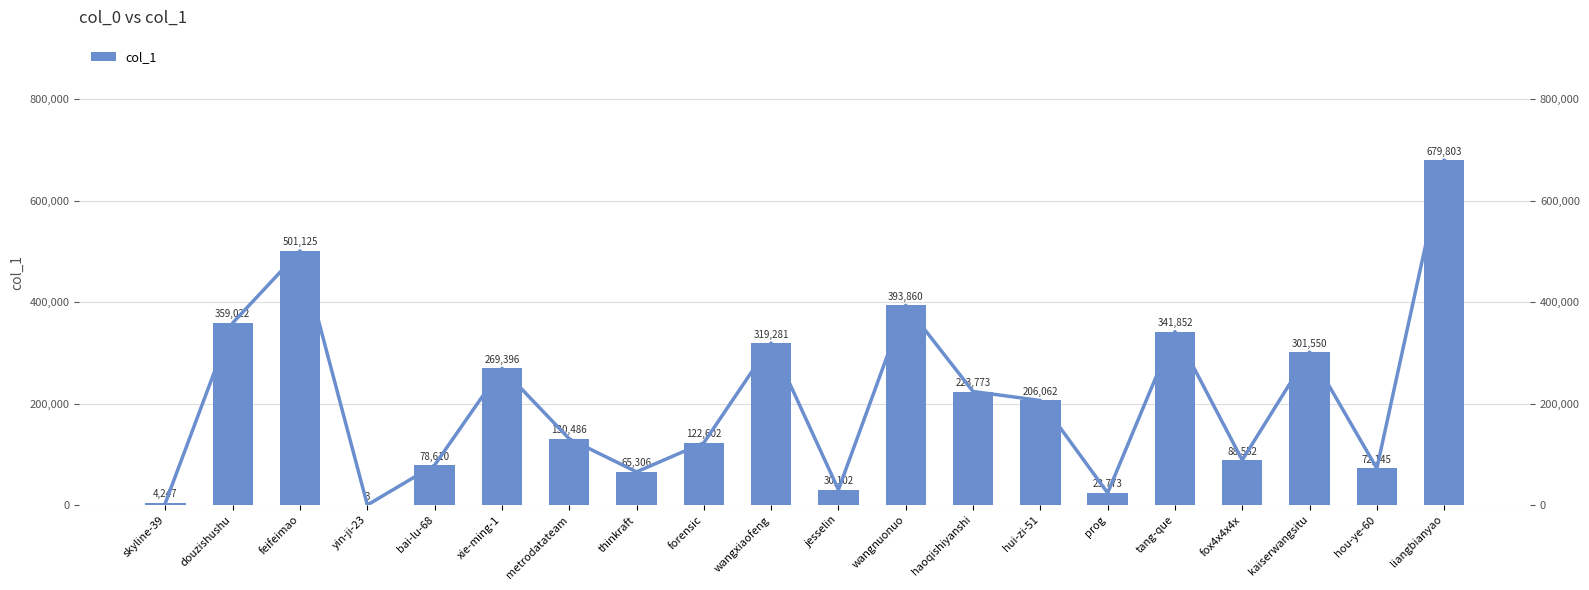

Between feifeimao and kaiserwangsitu, which series saw the biggest shift?

col_1